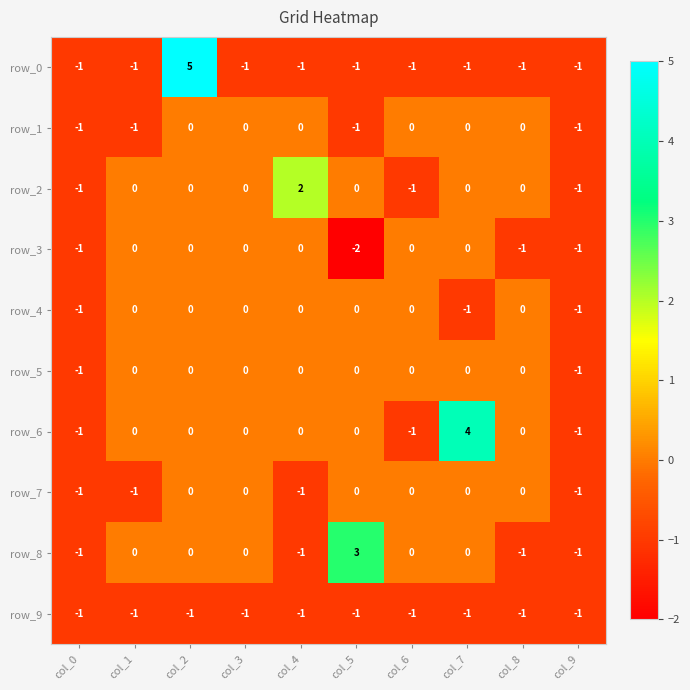

Between col_0 and col_2, which series saw the biggest shift?

row_0